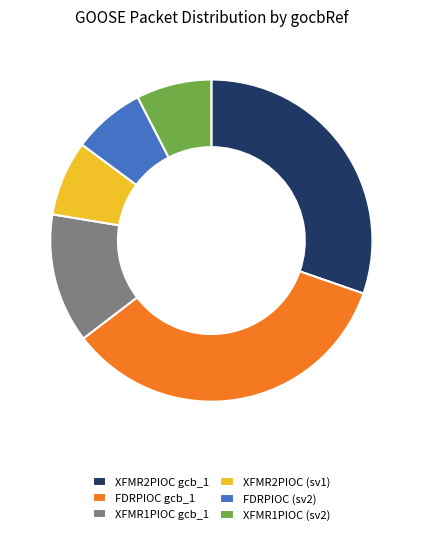

Which category has the biggest portion of the pie?

FDRPIOC gcb_1